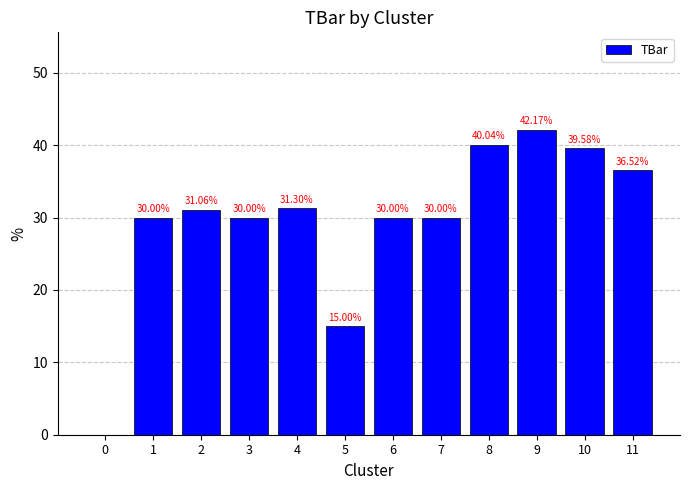

Reading right to left, extract all data points from this chart.

11=36.5	10=39.6	9=42.2	8=40.0	7=30.0	6=30.0	5=15.0	4=31.3	3=30.0	2=31.1	1=30.0	0=0.0